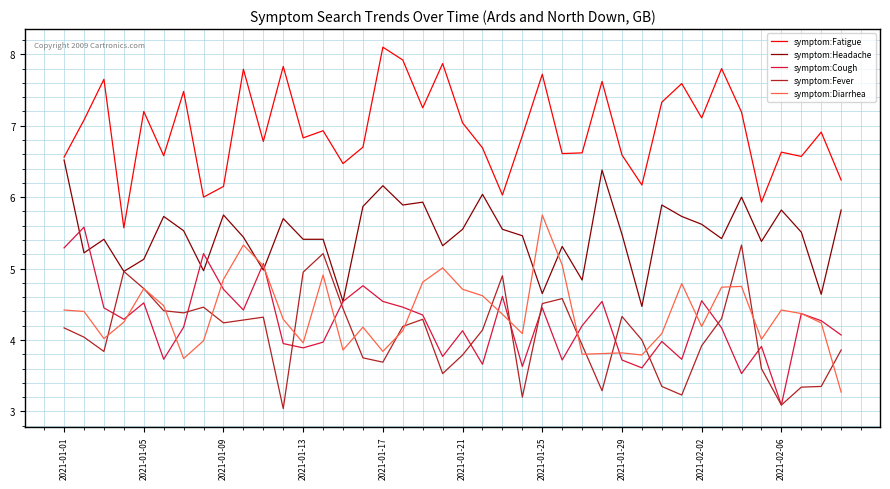

What are all the series names shown in the legend?

symptom:Fatigue, symptom:Headache, symptom:Cough, symptom:Fever, symptom:Diarrhea